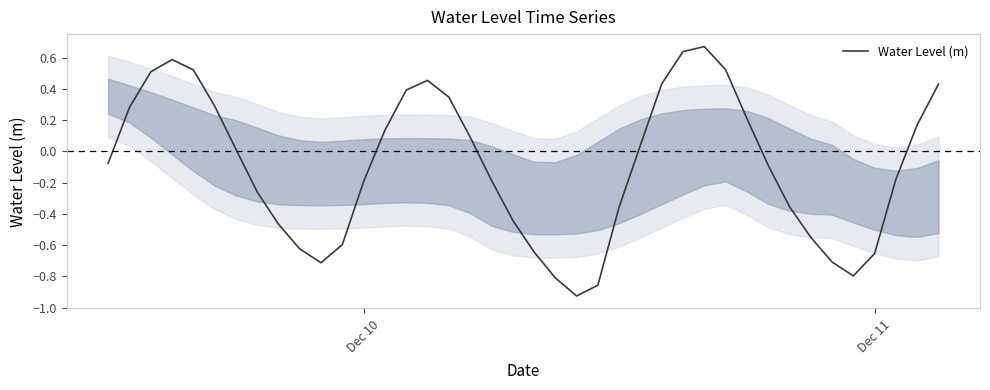

What is the sum of all values?

-3.7